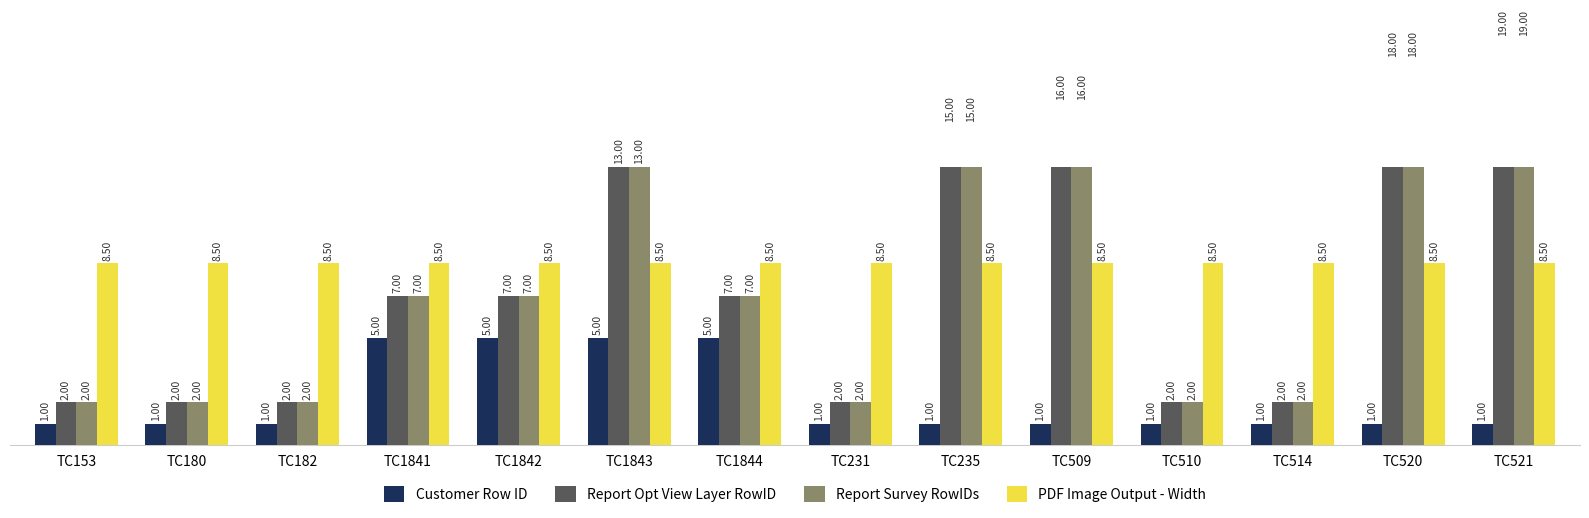

What is the label of the 2nd bar from the right?

TC520